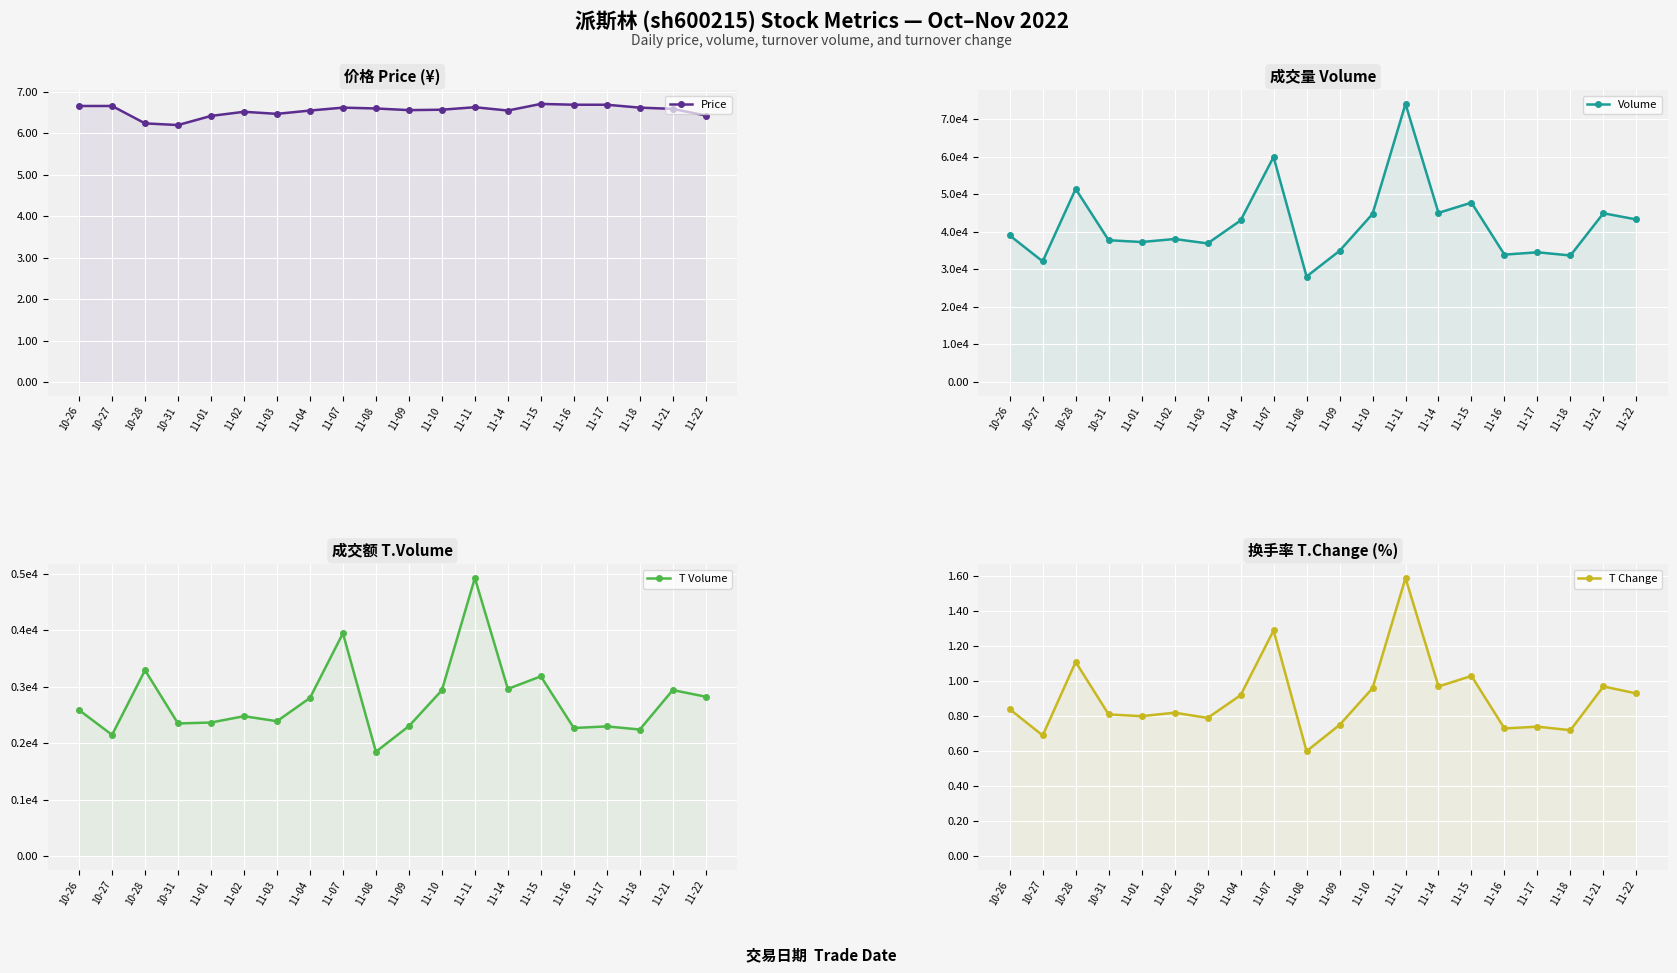

What is the spread (max minus min) of values at 10-31?

37748.2